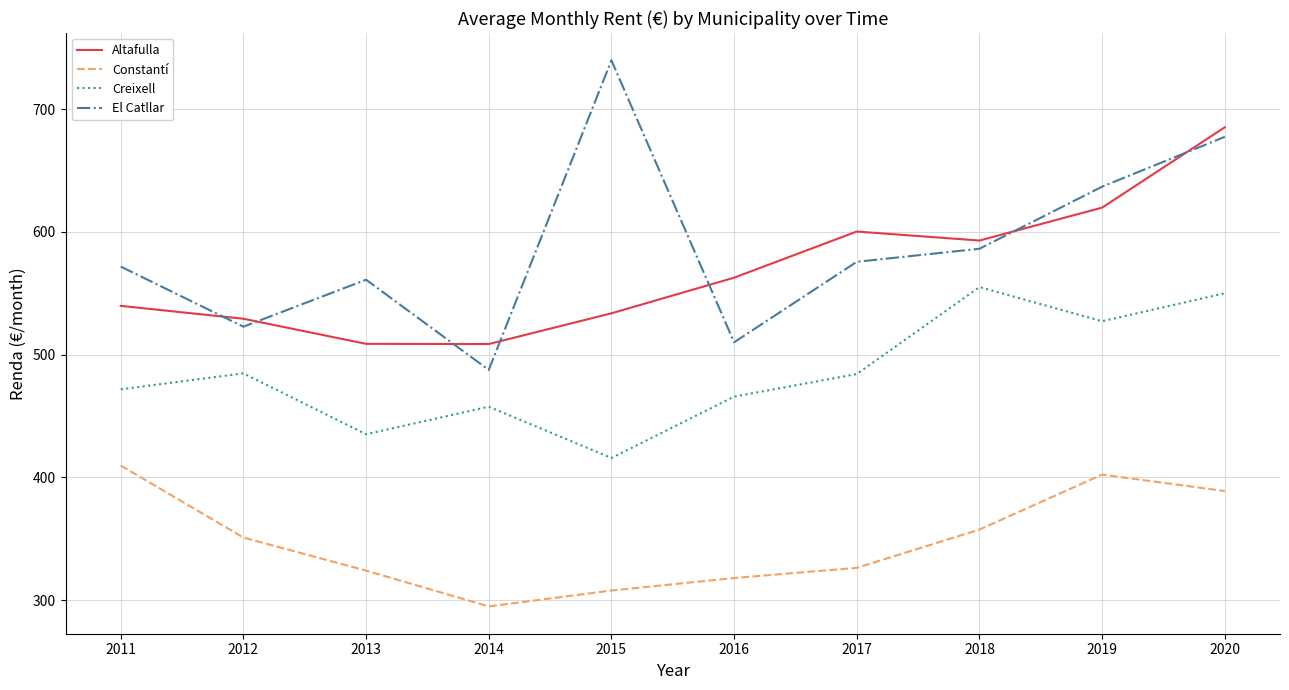

True or false: Constantí and Creixell intersect in this chart.

False